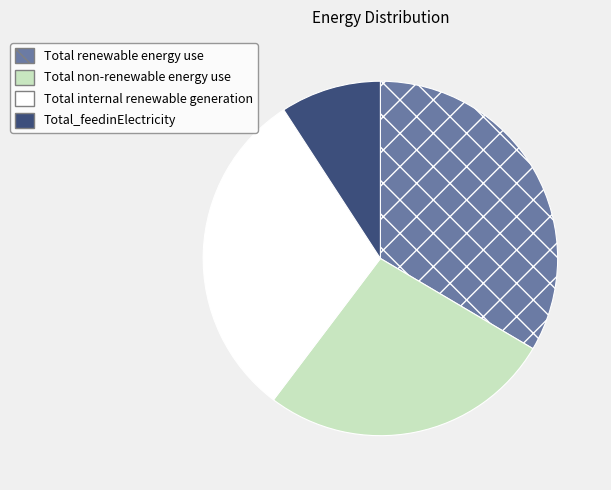

True or false: Total internal renewable generation accounts for 25% of the total.

False